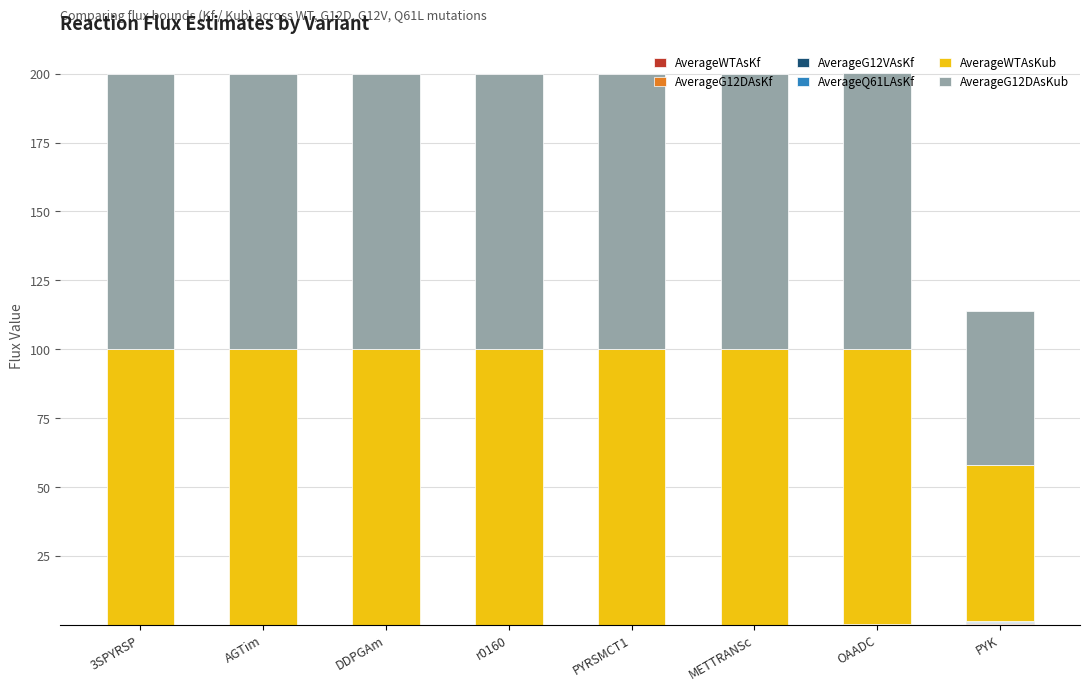

Are the bars horizontal?

No